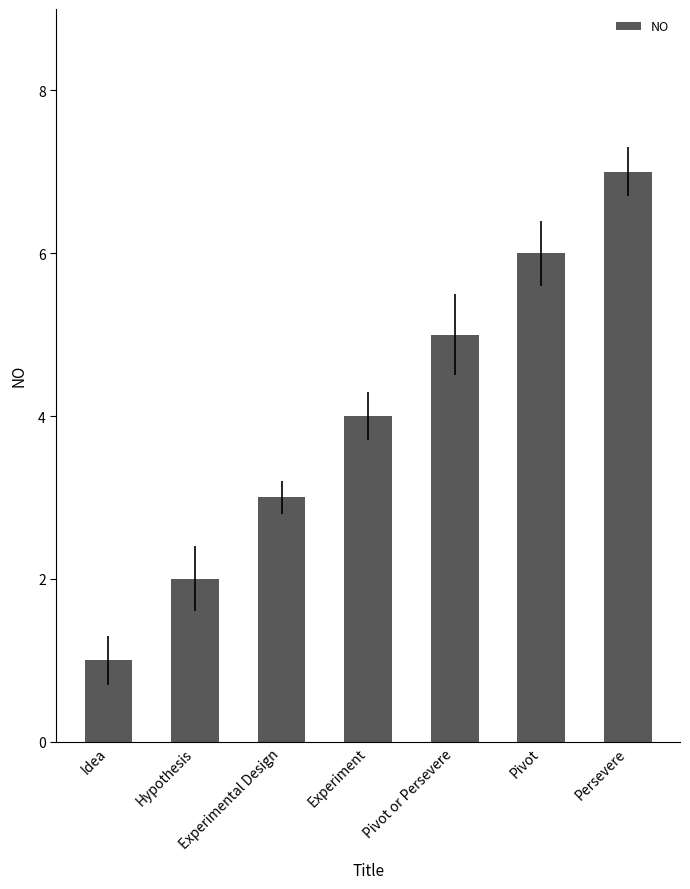

What is the greatest value displayed?

7